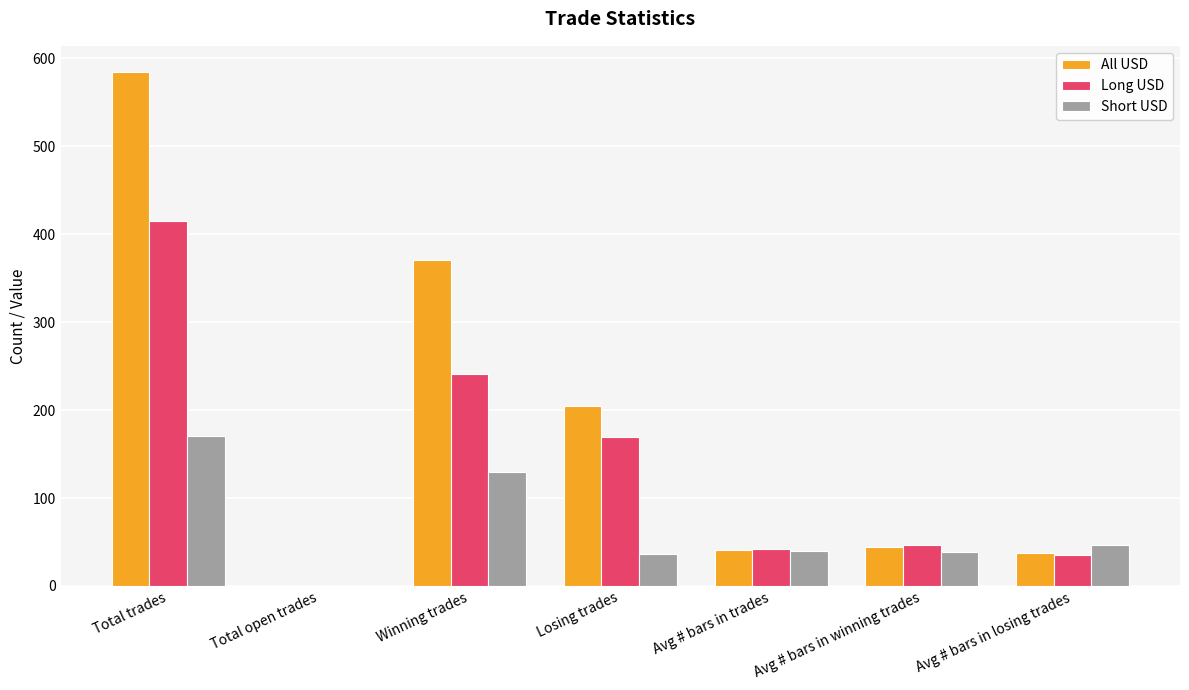

Where is All USD nearest to the value 292?

Winning trades